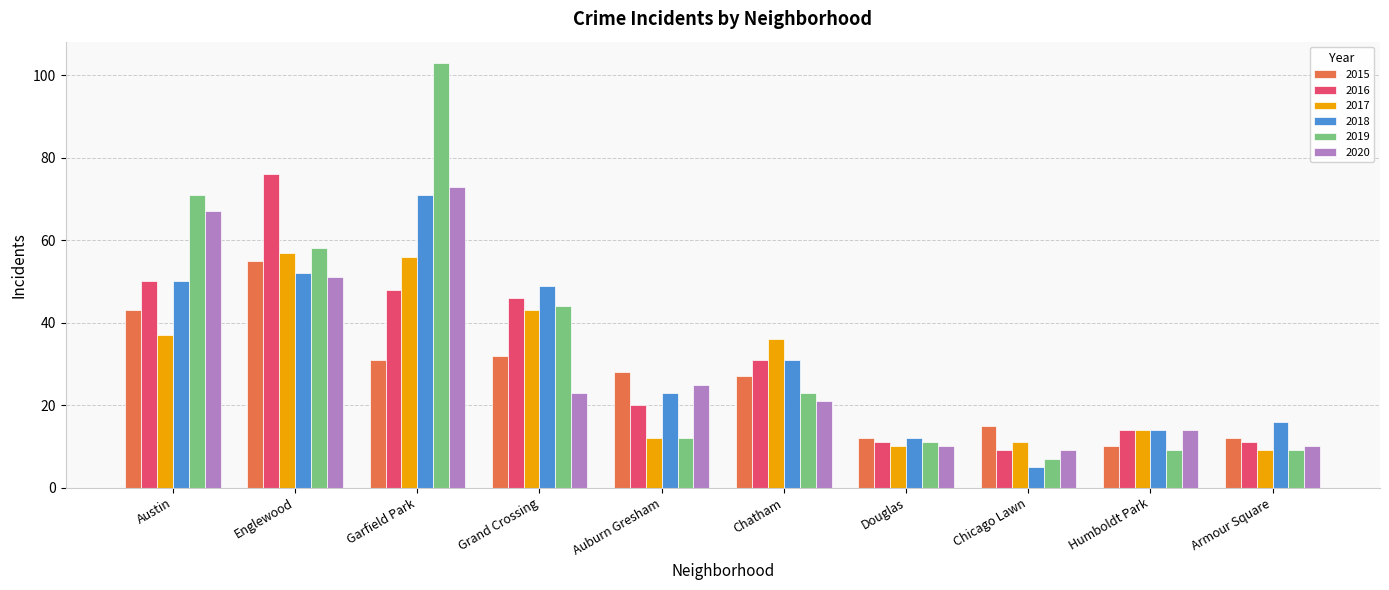

Count the number of categories in the chart.

10